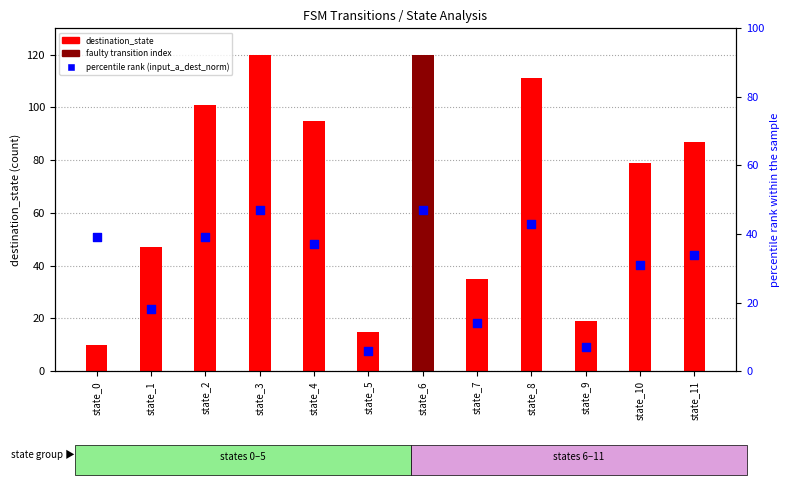

Is the value of destination_state at state_8 greater than the value of percentile rank (input_a_dest_norm) at state_11?

Yes